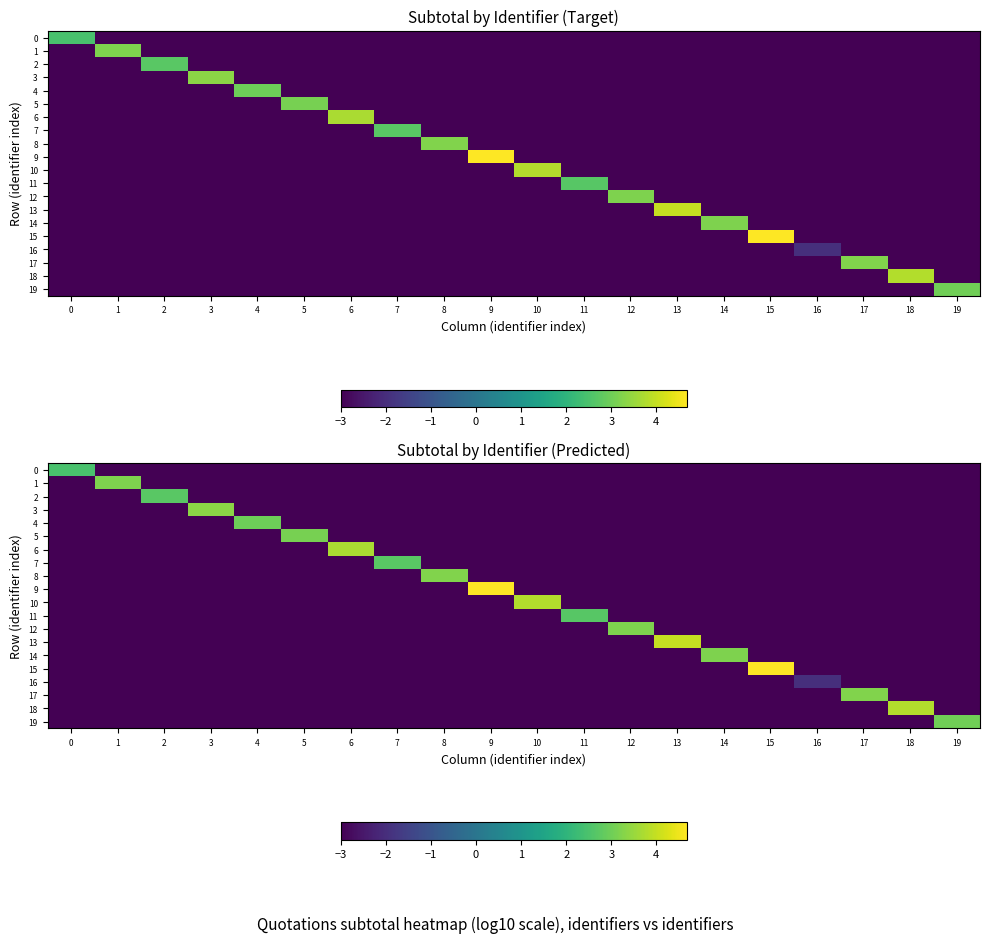

What is the total value across all series at 18?

-53.2